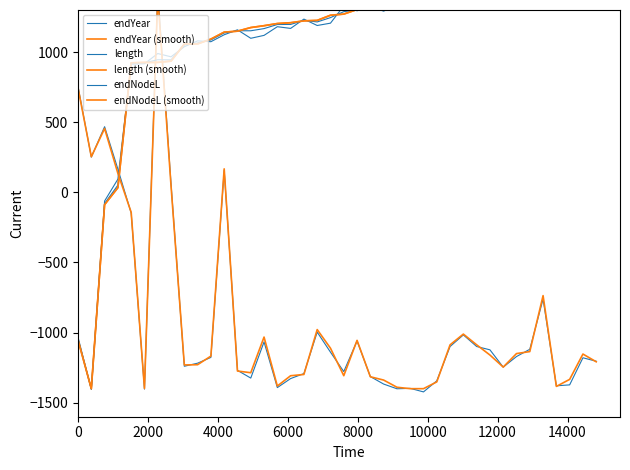

Count the number of data series in this chart.

6